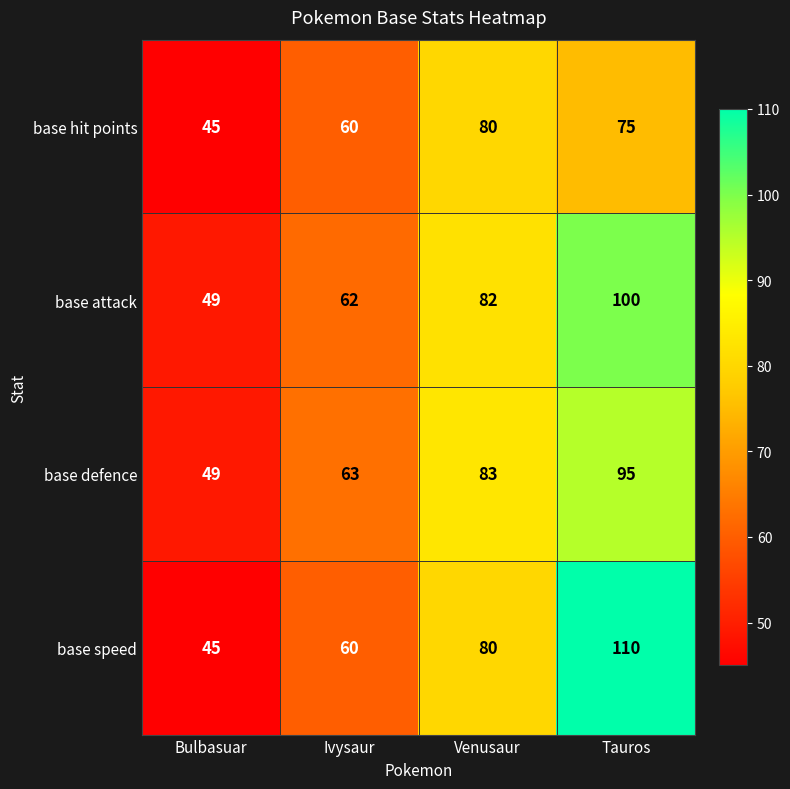

At Tauros, list the series in order from largest to smallest.

base speed, base attack, base defence, base hit points